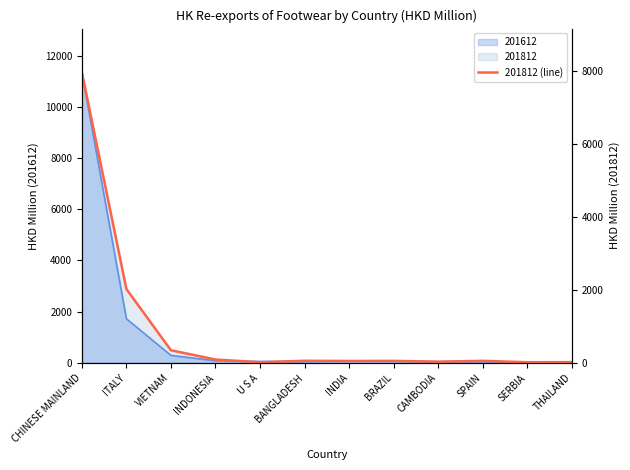

What is the change in value from ITALY to SPAIN?

-1968.5